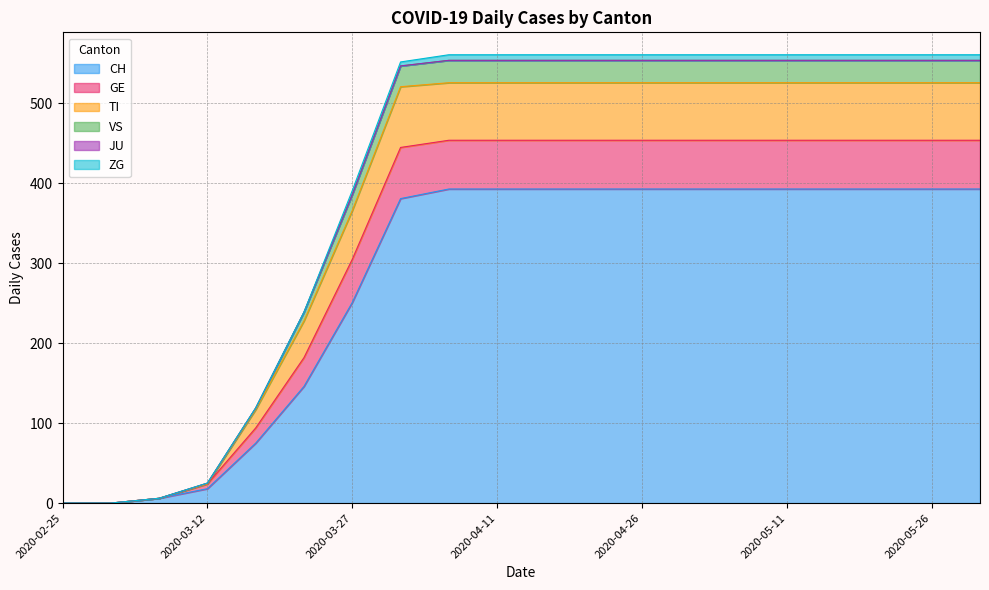

True or false: TI has more than 2 interior local peaks.

False